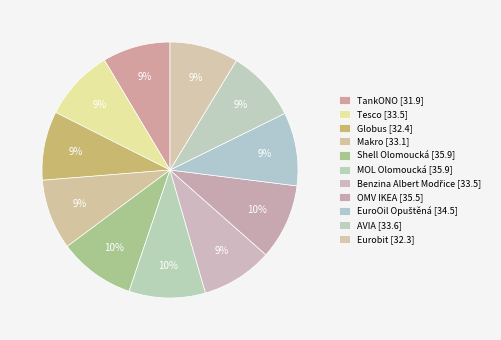

What portion of the pie excludes TankONO?

91.4%